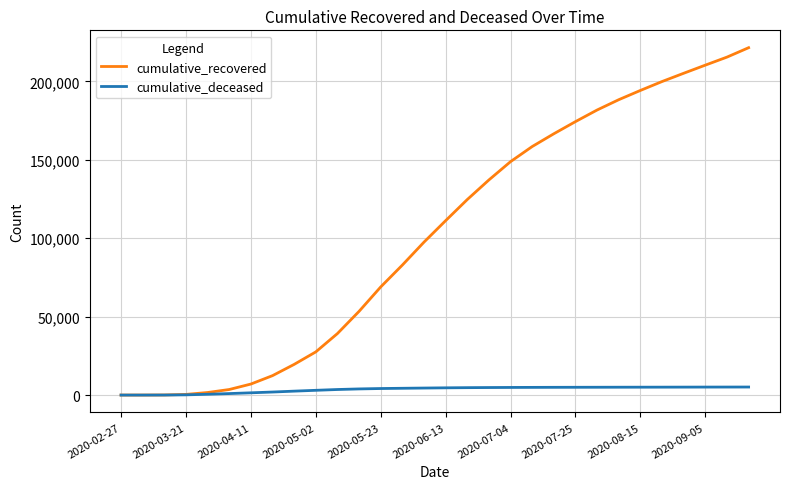

Rank the series by their average value, from highest to lowest.

cumulative_recovered, cumulative_deceased